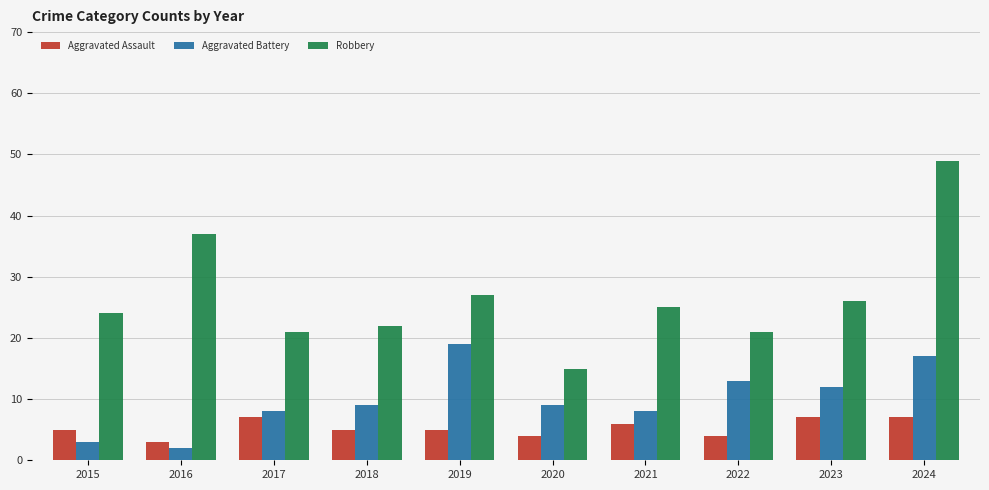

What is the difference between the Aggravated Battery values at 2018 and 2024?

8